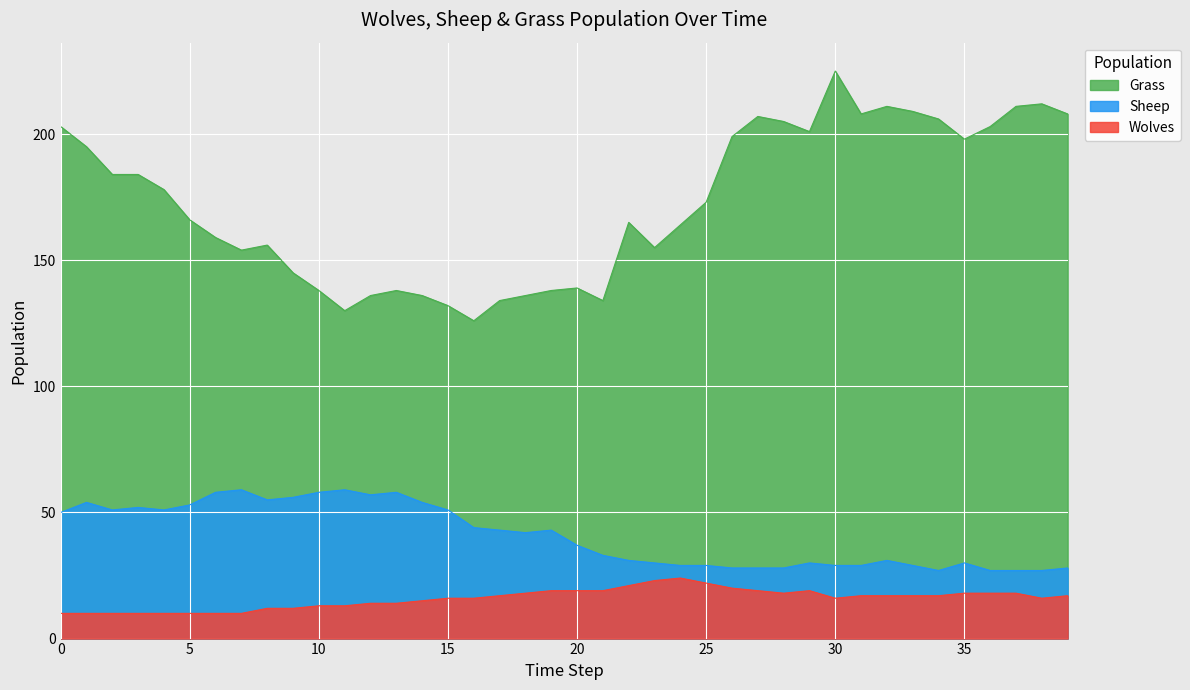

True or false: Sheep and Grass cross at least once.

False